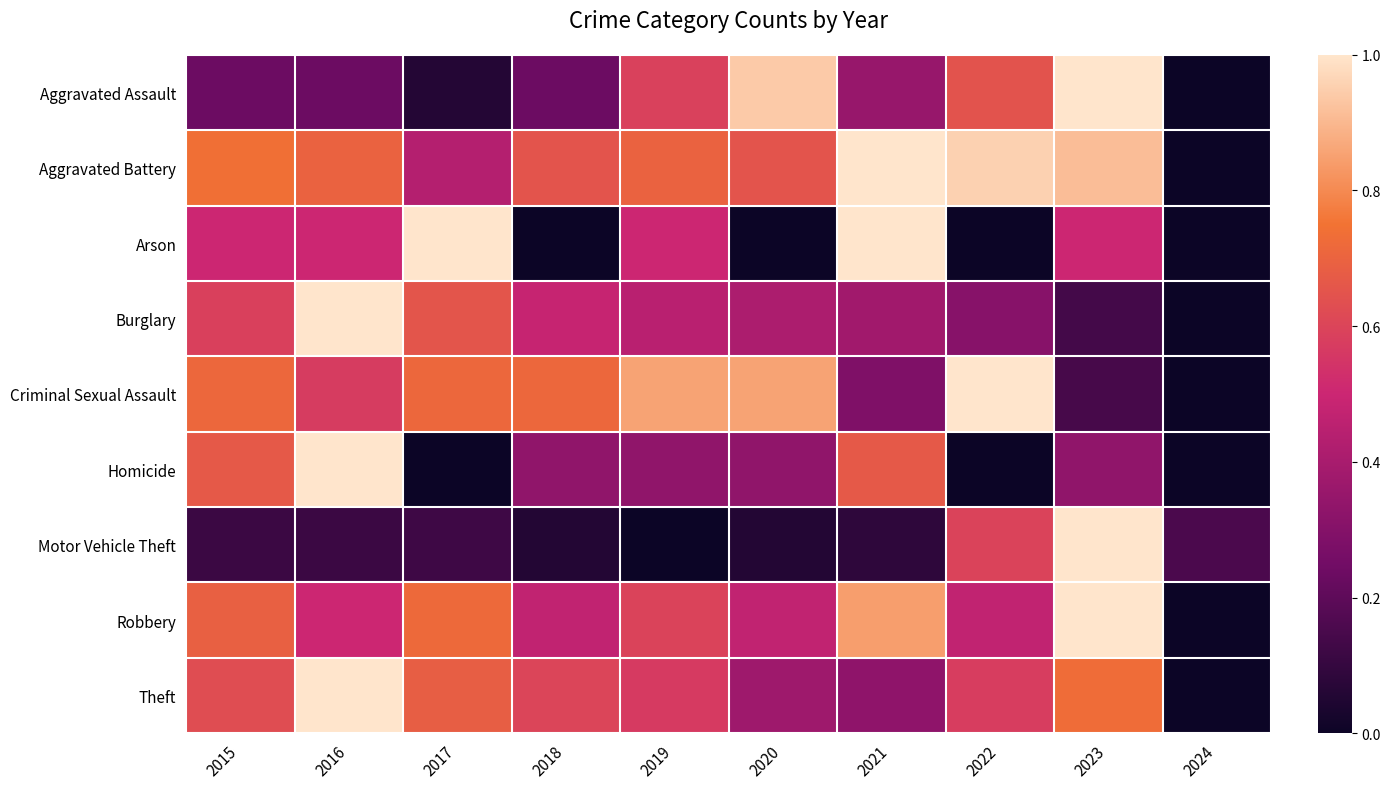

Reading left to right, what are all the values shown in this chart?

Aggravated Assault: 2015=0.2	2016=0.2	2017=0.1	2018=0.2	2019=0.6	2020=0.9	2021=0.4	2022=0.6	2023=1.0	2024=0.0
Aggravated Battery: 2015=0.7	2016=0.7	2017=0.4	2018=0.7	2019=0.7	2020=0.7	2021=1.0	2022=1.0	2023=0.9	2024=0.0
Arson: 2015=0.5	2016=0.5	2017=1.0	2018=0.0	2019=0.5	2020=0.0	2021=1.0	2022=0.0	2023=0.5	2024=0.0
Burglary: 2015=0.6	2016=1.0	2017=0.7	2018=0.5	2019=0.4	2020=0.4	2021=0.4	2022=0.3	2023=0.1	2024=0.0
Criminal Sexual Assault: 2015=0.7	2016=0.6	2017=0.7	2018=0.7	2019=0.9	2020=0.9	2021=0.3	2022=1.0	2023=0.1	2024=0.0
Homicide: 2015=0.7	2016=1.0	2017=0.0	2018=0.3	2019=0.3	2020=0.3	2021=0.7	2022=0.0	2023=0.3	2024=0.0
Motor Vehicle Theft: 2015=0.1	2016=0.1	2017=0.1	2018=0.1	2019=0.0	2020=0.1	2021=0.1	2022=0.6	2023=1.0	2024=0.2
Robbery: 2015=0.7	2016=0.5	2017=0.7	2018=0.5	2019=0.6	2020=0.5	2021=0.8	2022=0.5	2023=1.0	2024=0.0
Theft: 2015=0.6	2016=1.0	2017=0.7	2018=0.6	2019=0.6	2020=0.4	2021=0.3	2022=0.6	2023=0.7	2024=0.0